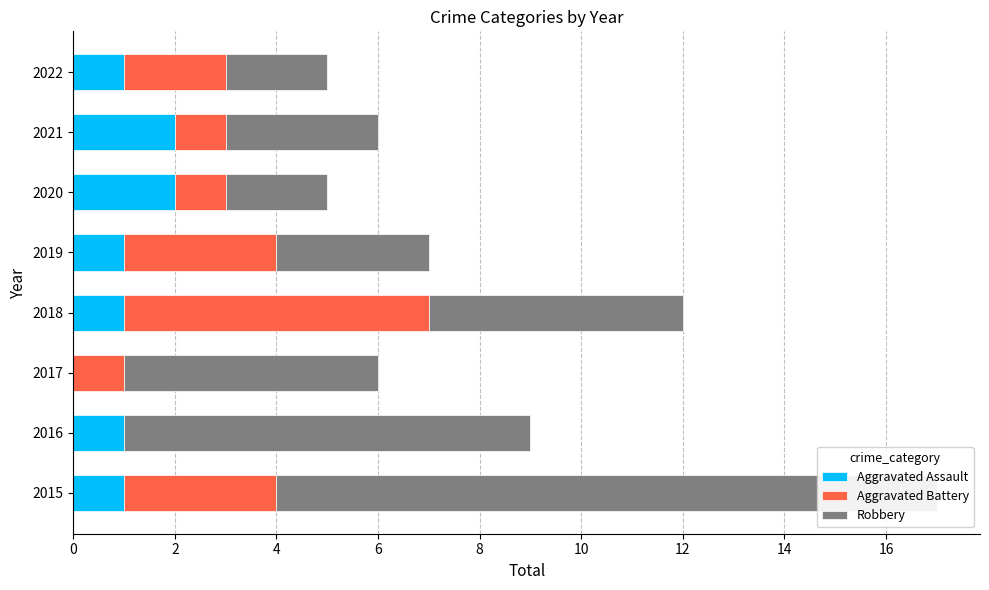

Which series has the largest total across all categories?

Robbery